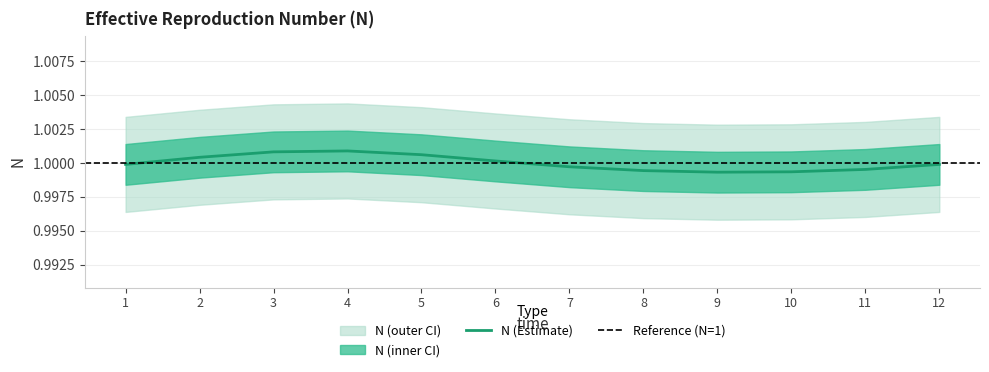

What is the value of the 2nd point from the left?

1.0